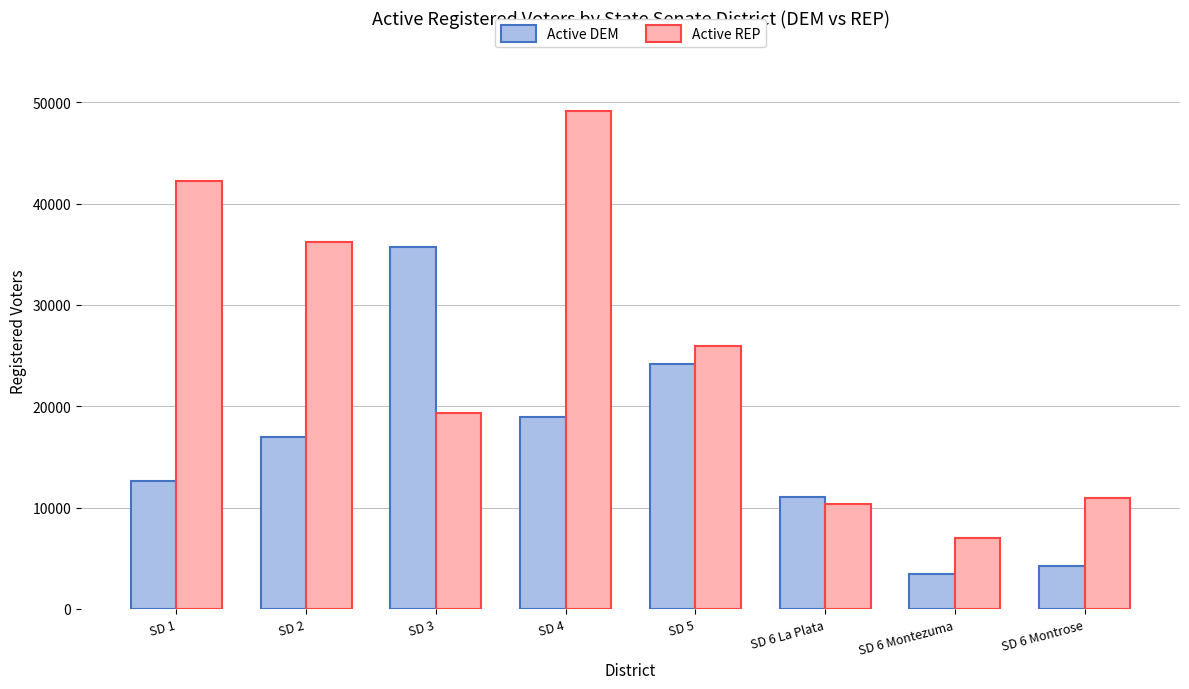

What is the approximate value of Active DEM at SD 6 Montezuma, to the nearest 50?

3450